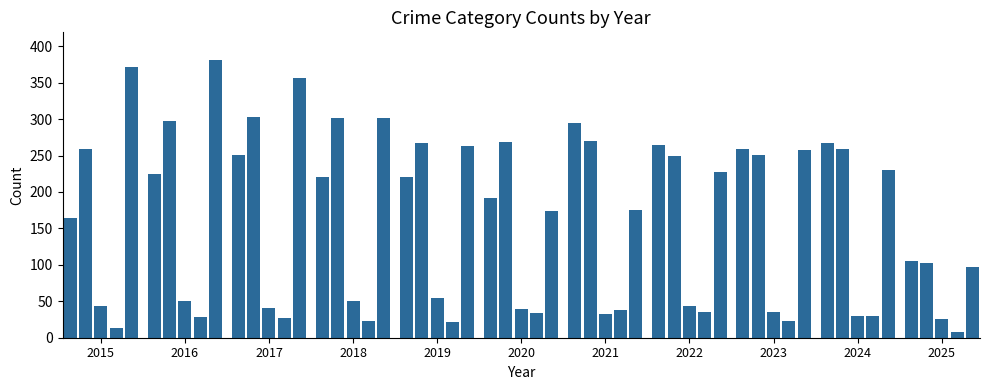

What is the maximum value shown in the chart?

381